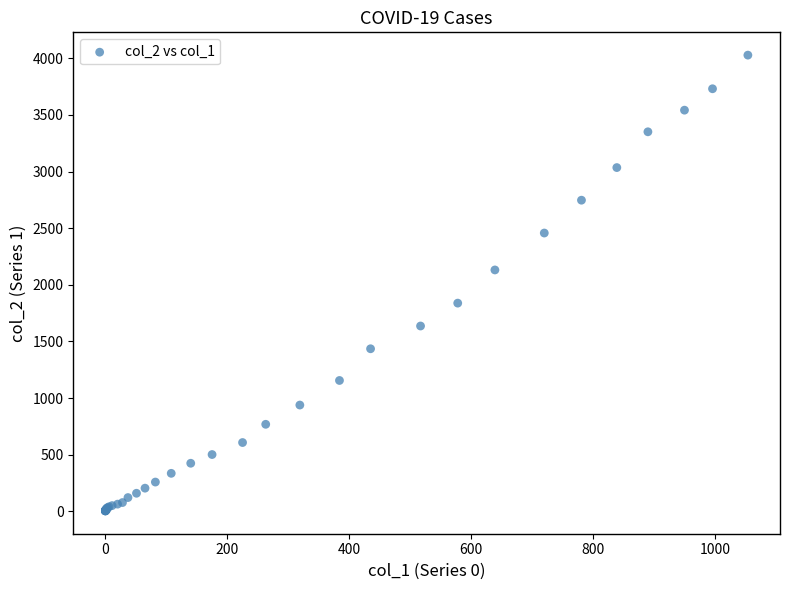

What Y value in the scatter plot is closest to 2015?

2131